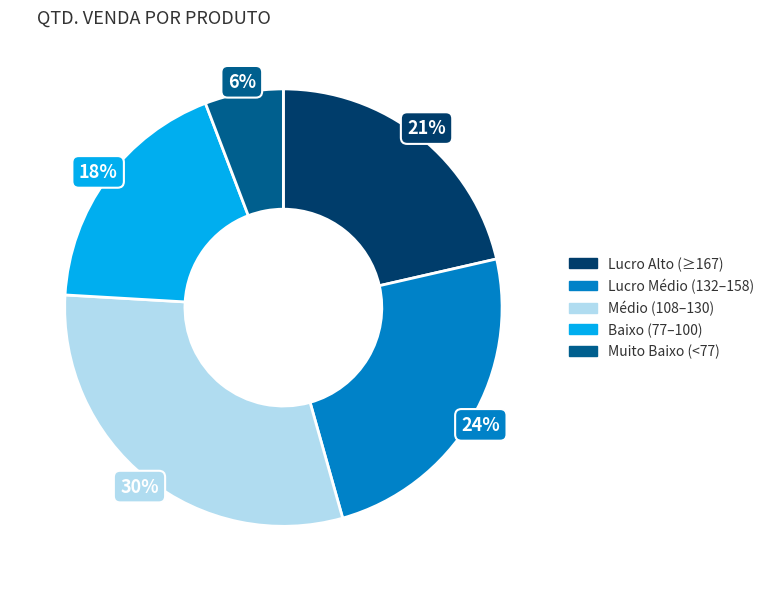

Is there any slice that represents more than half of the pie?

No